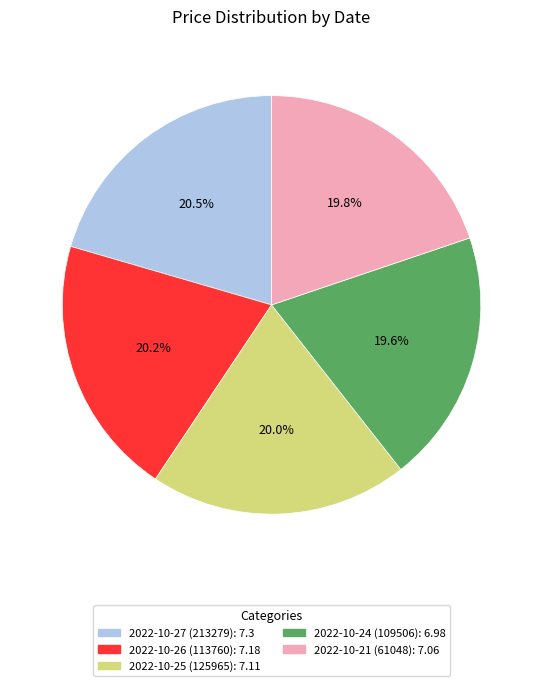

Count the number of slices in the pie.

5